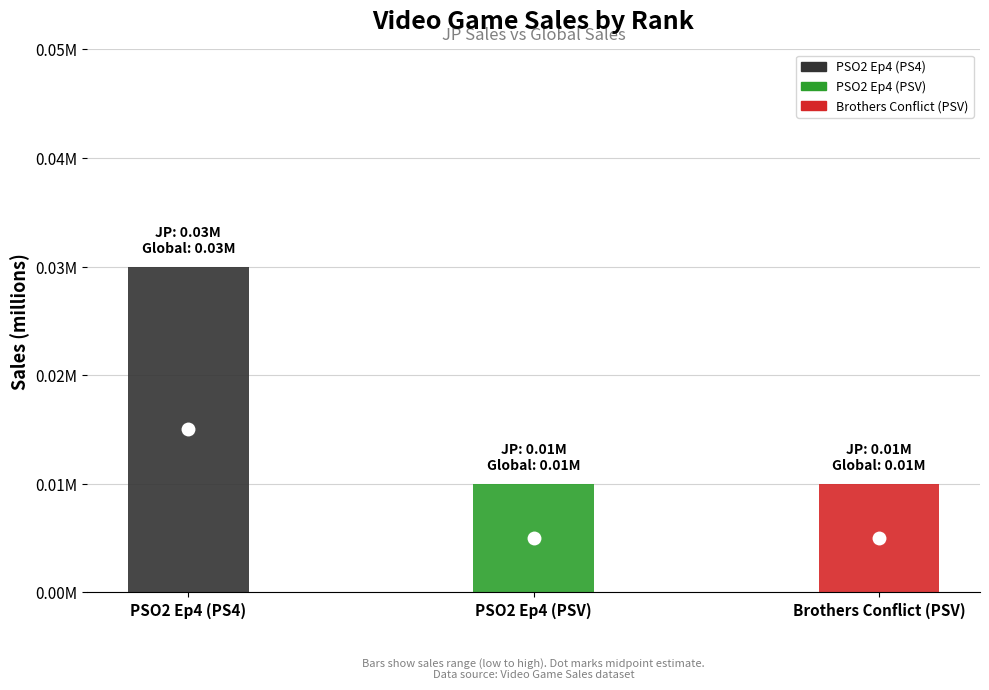

Are the bars grouped side by side (vs. stacked)?

Yes